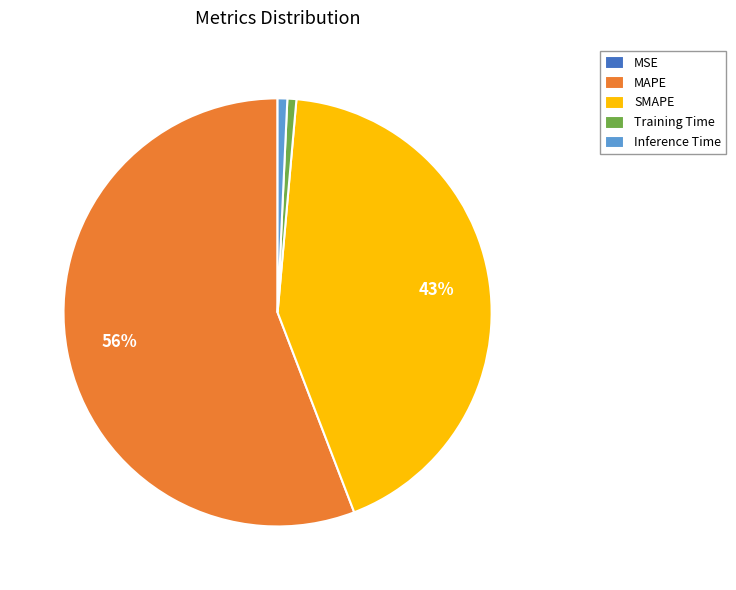

What is the ratio of the value at MAPE to the value at SMAPE?

1.3